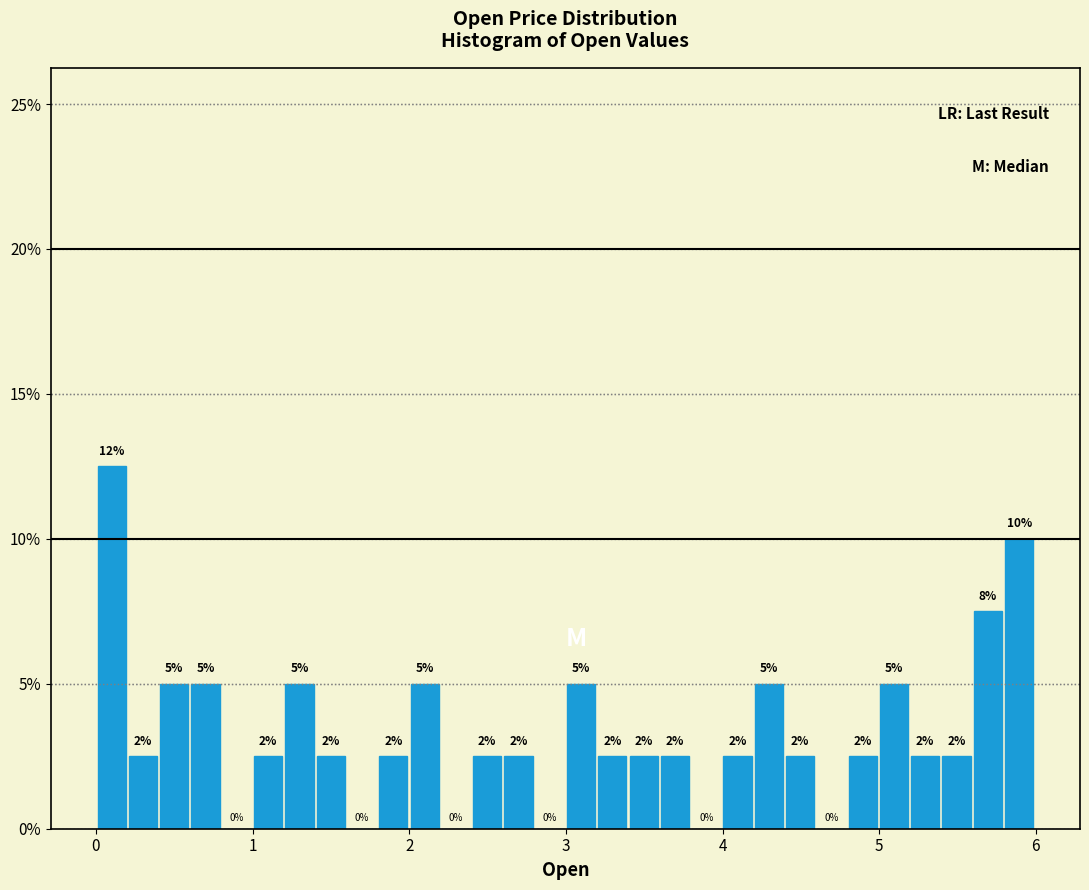

Around what value on the x-axis is the tallest bar? Give the approximate position of its centre, as read against the axis.

0.1